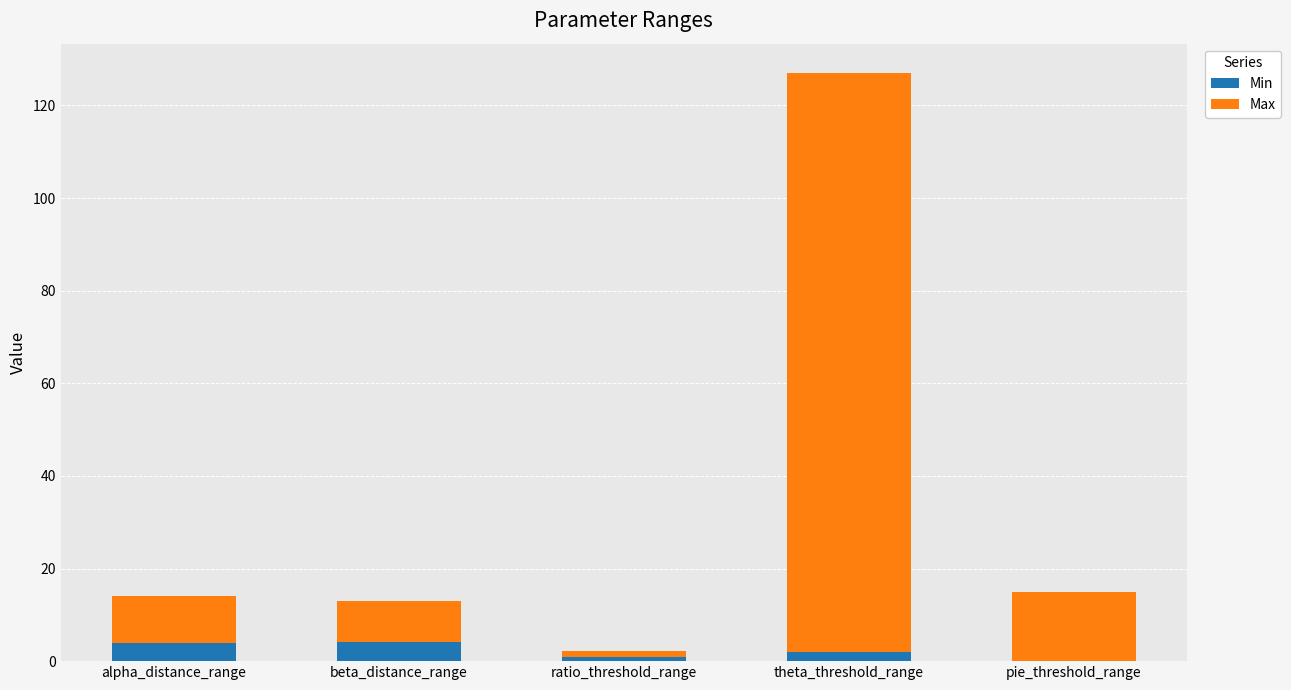

At which category is the sum across all series the highest?

theta_threshold_range